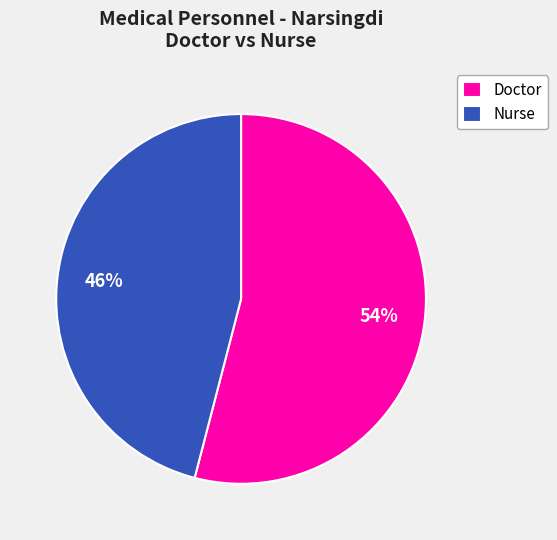

Is the sum of Doctor and Nurse greater than half?

Yes